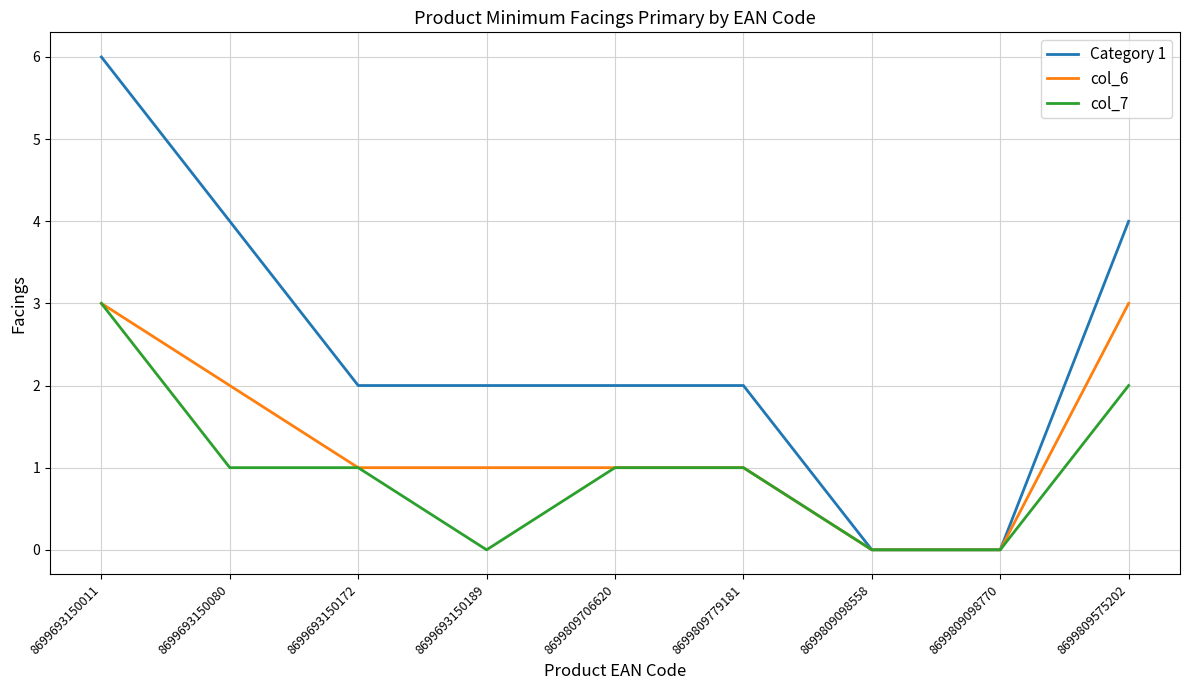

List the series in order of their overall mean, lowest first.

col_7, col_6, Category 1